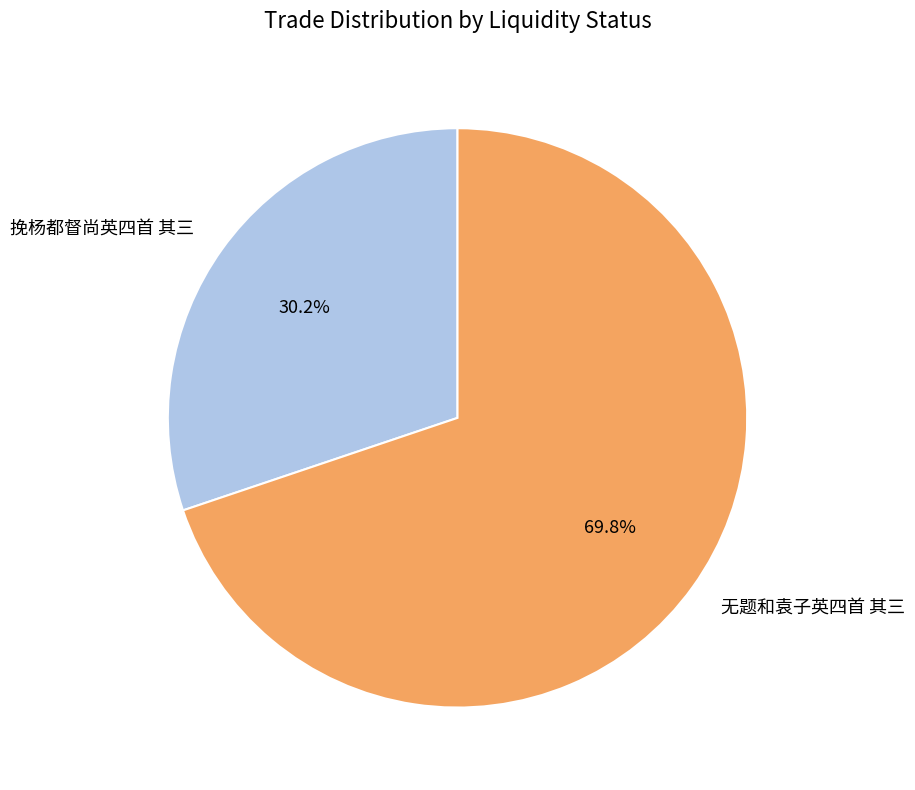

How many slices are in this pie chart?

2